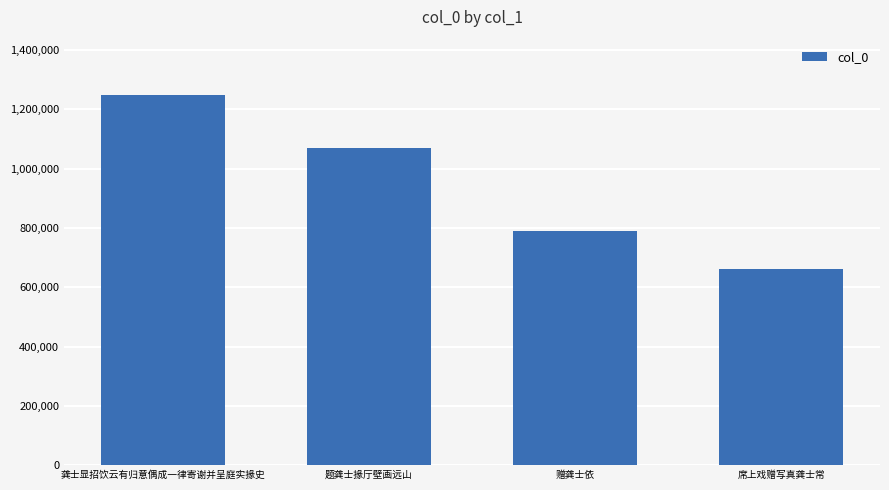

How many bars are there in total?

4